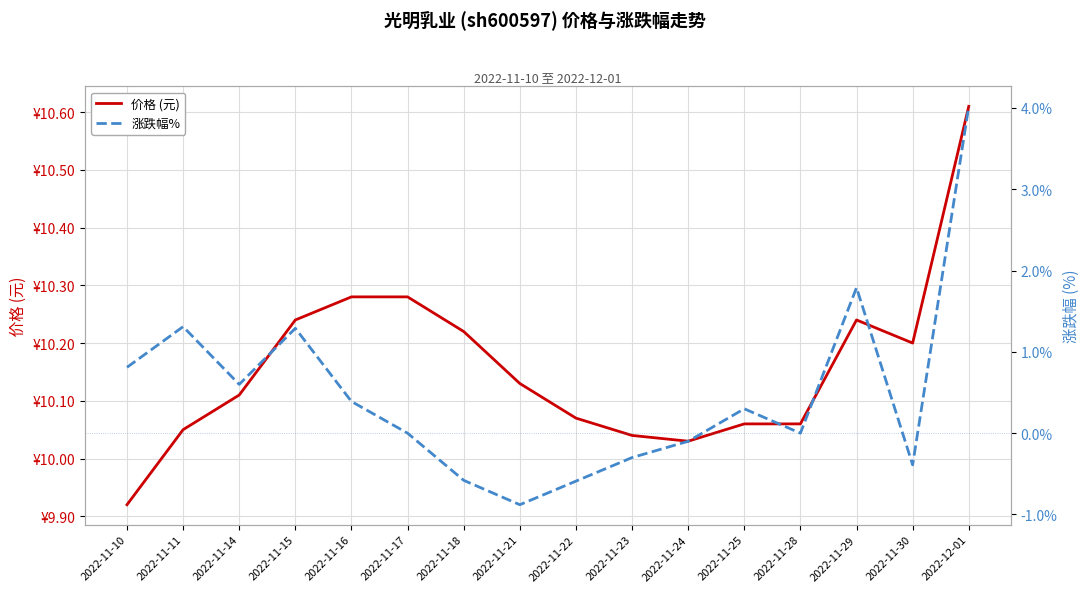

Between 2022-11-15 and 2022-11-23, which series saw the biggest shift?

涨跌幅%